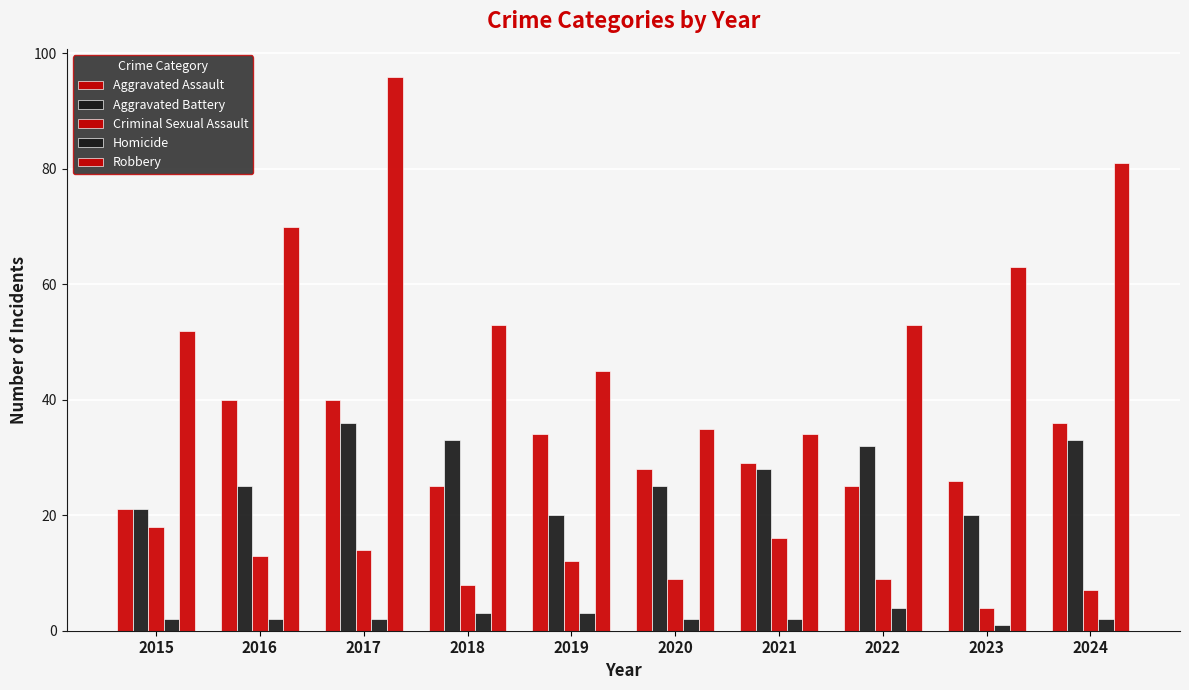

How many groups of bars are there?

10